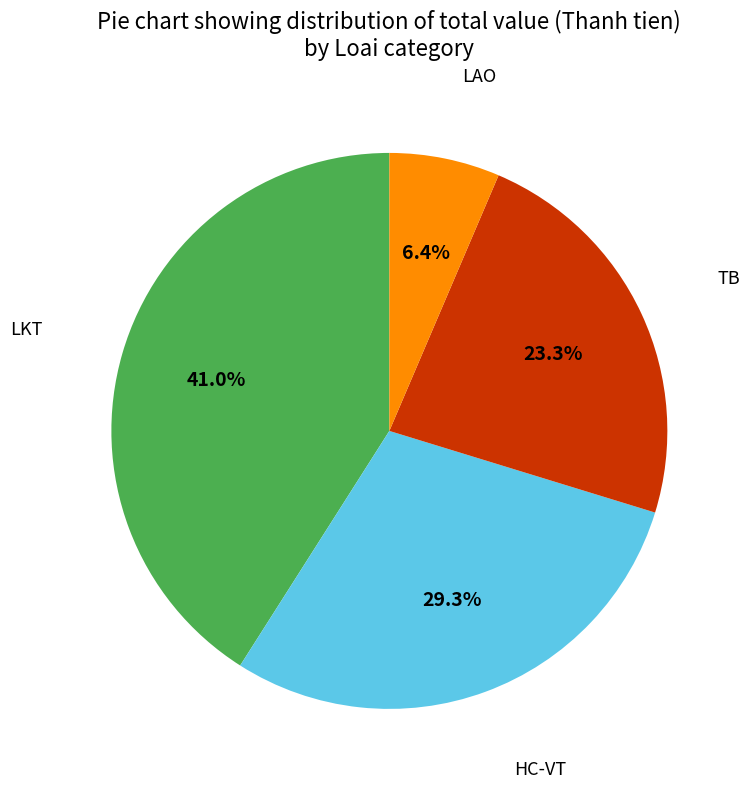

Is there a majority slice in this chart?

No